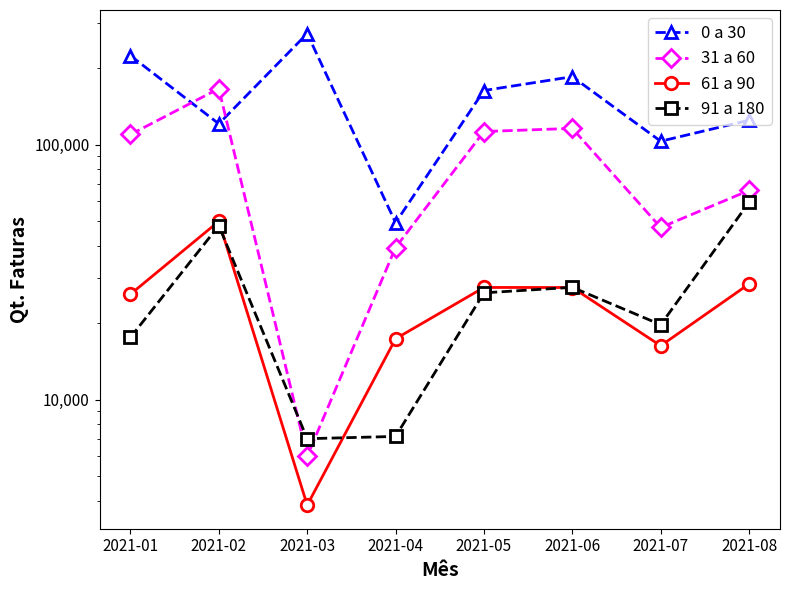

What value does the 31 a 60 series have at 2021-01, to the nearest 100?

109700